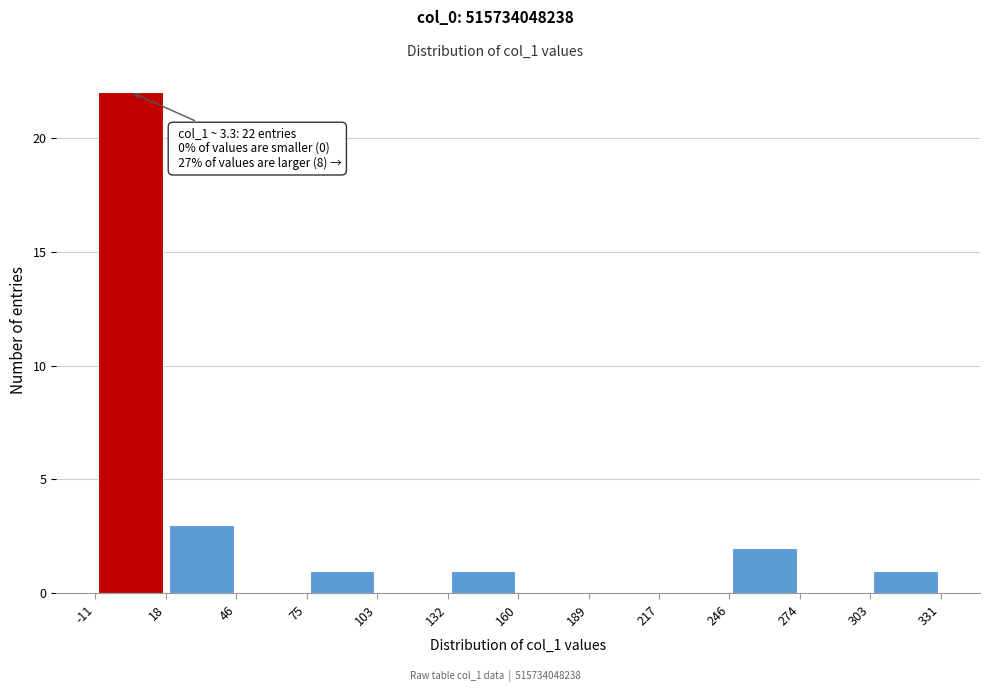

Over which range of the x-axis is the bar tallest?

-11 to 18